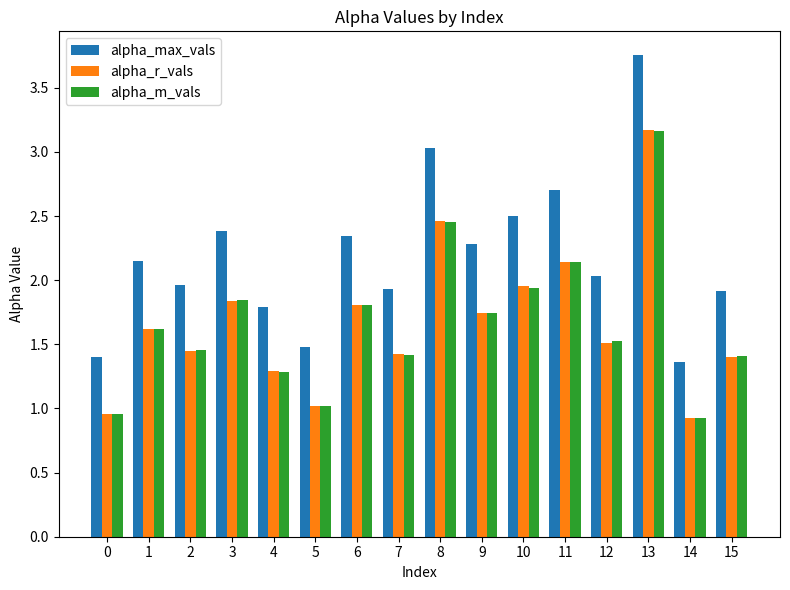

What is the spread (max minus min) of values at 1?

0.5